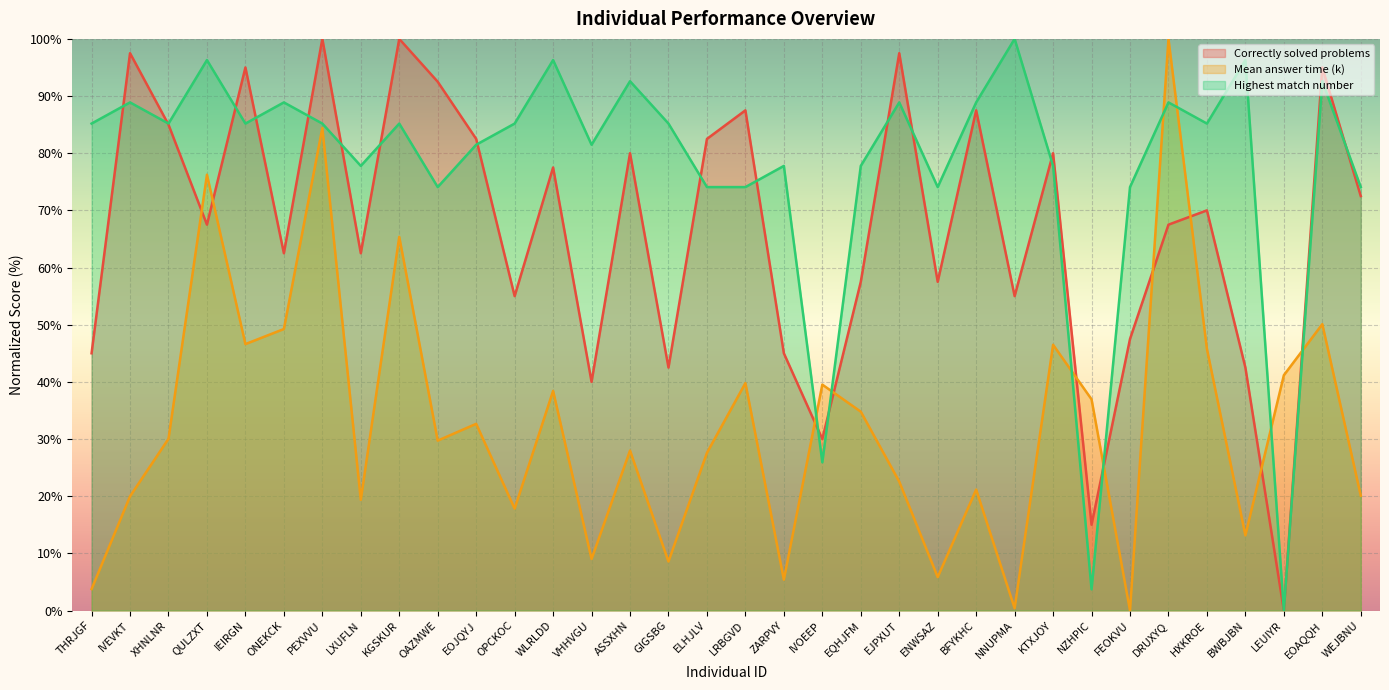

The Correctly solved problems series shows 140.4 at XHNLNR. True or false?

False